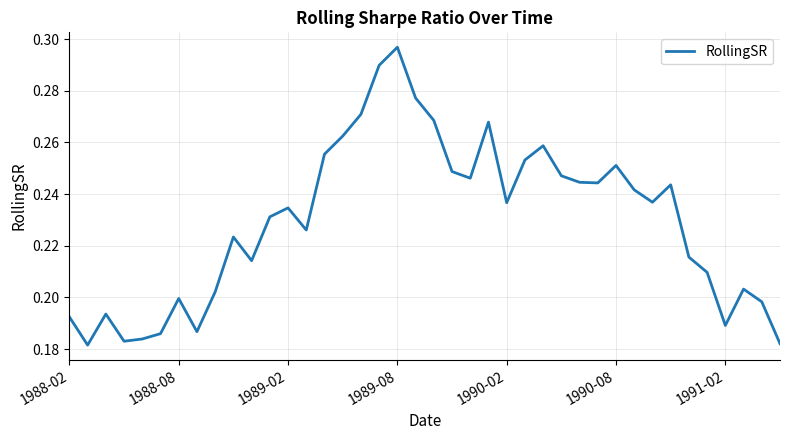

Is it true that the value at 1990-08 is 0.4?

False